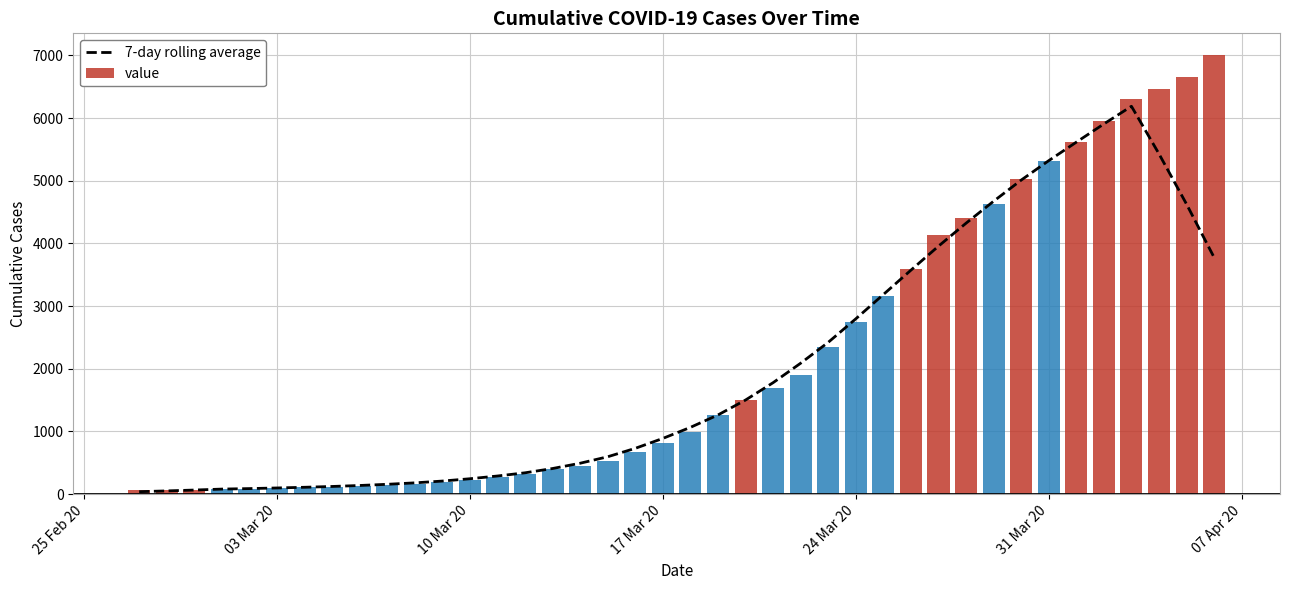

What is the sum of all value values?

85740